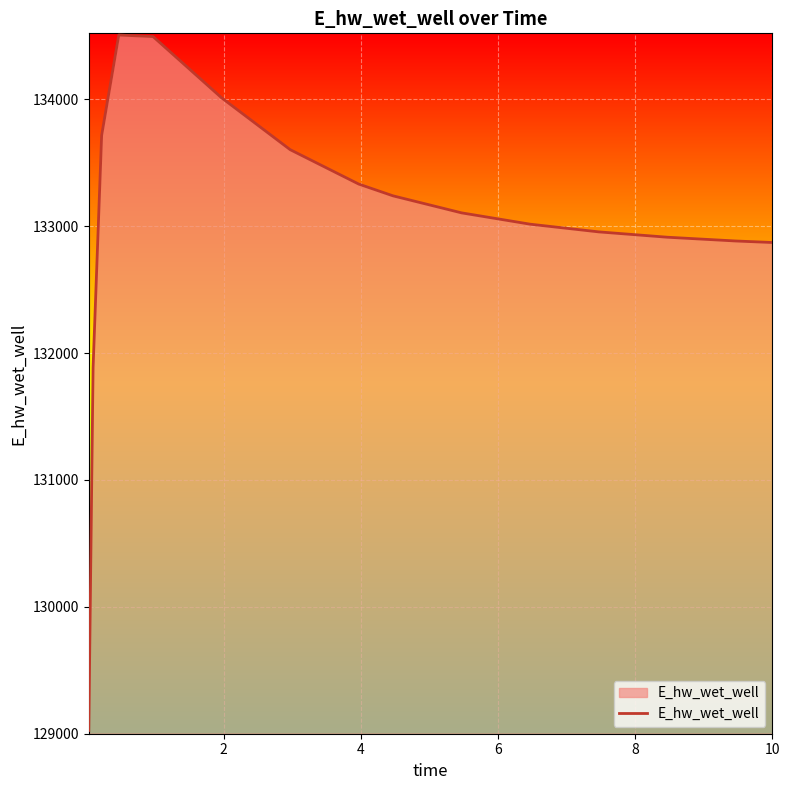

What is the greatest value displayed?

134507.8